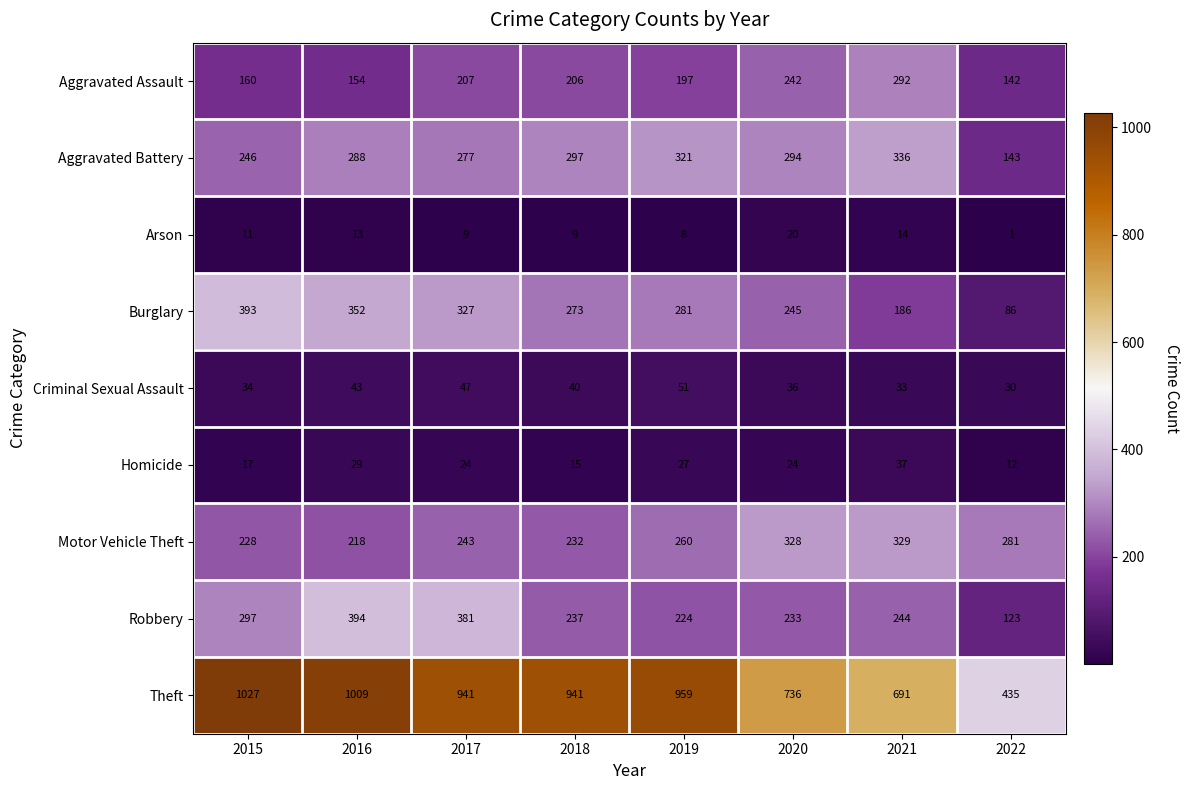

Which series has the largest total across all categories?

Theft